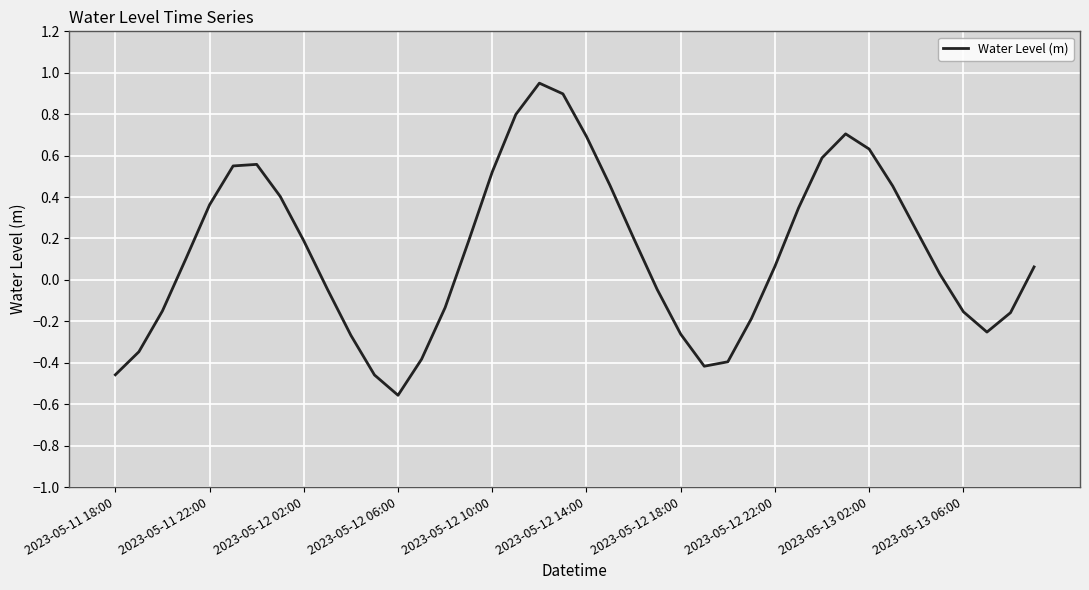

Which label corresponds to the smallest value in the chart?

2023-05-12 06:00